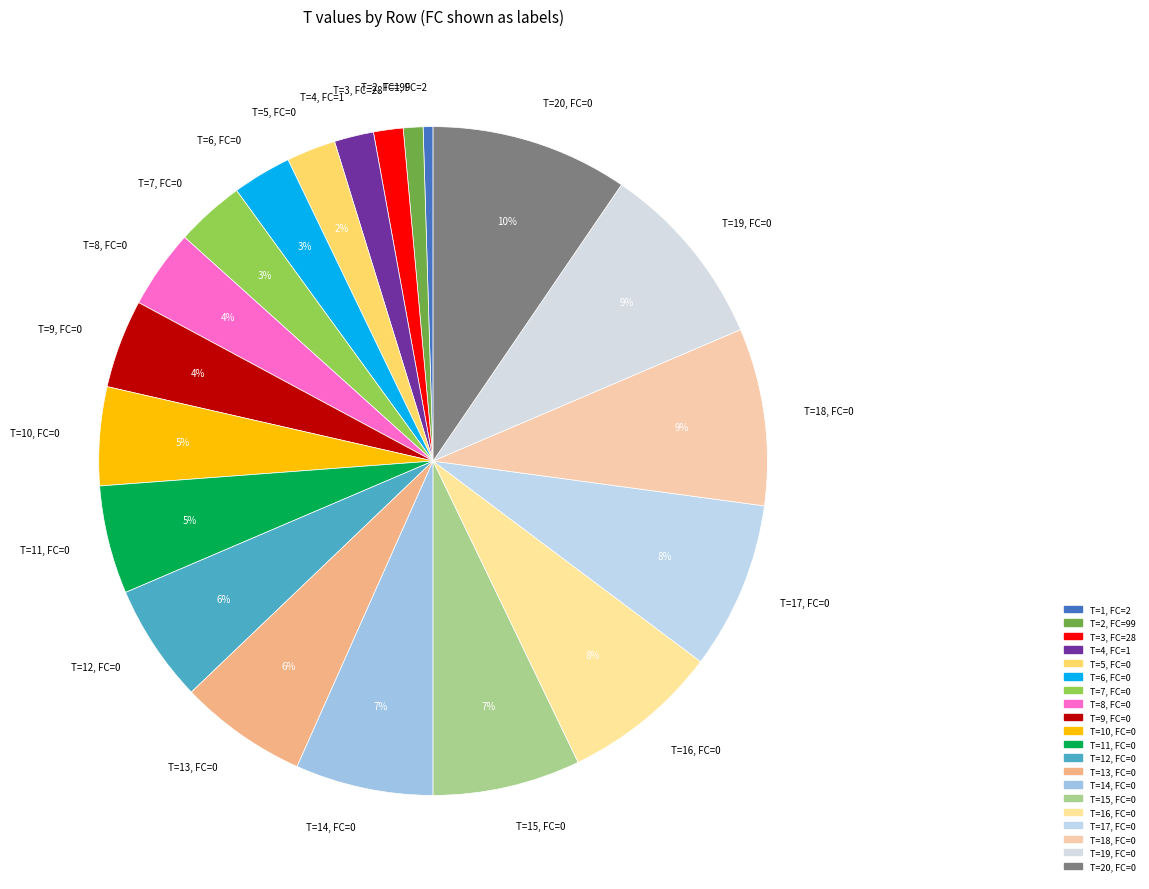

The T=17, FC=0 slice represents 8% of the pie. True or false?

True